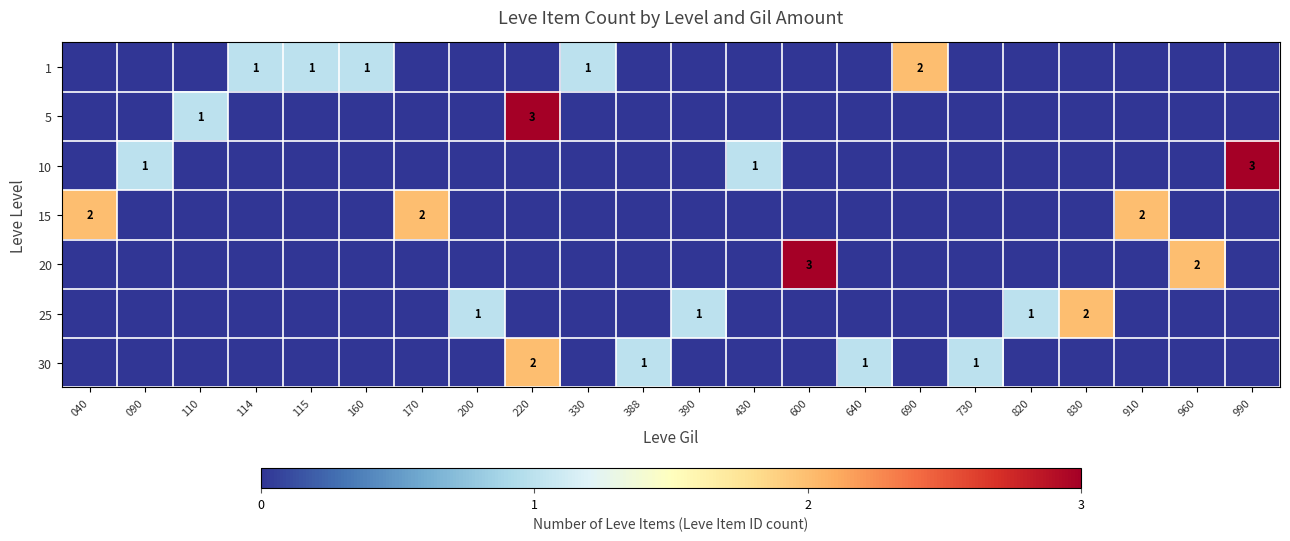

Which label corresponds to the smallest value in the chart?

040